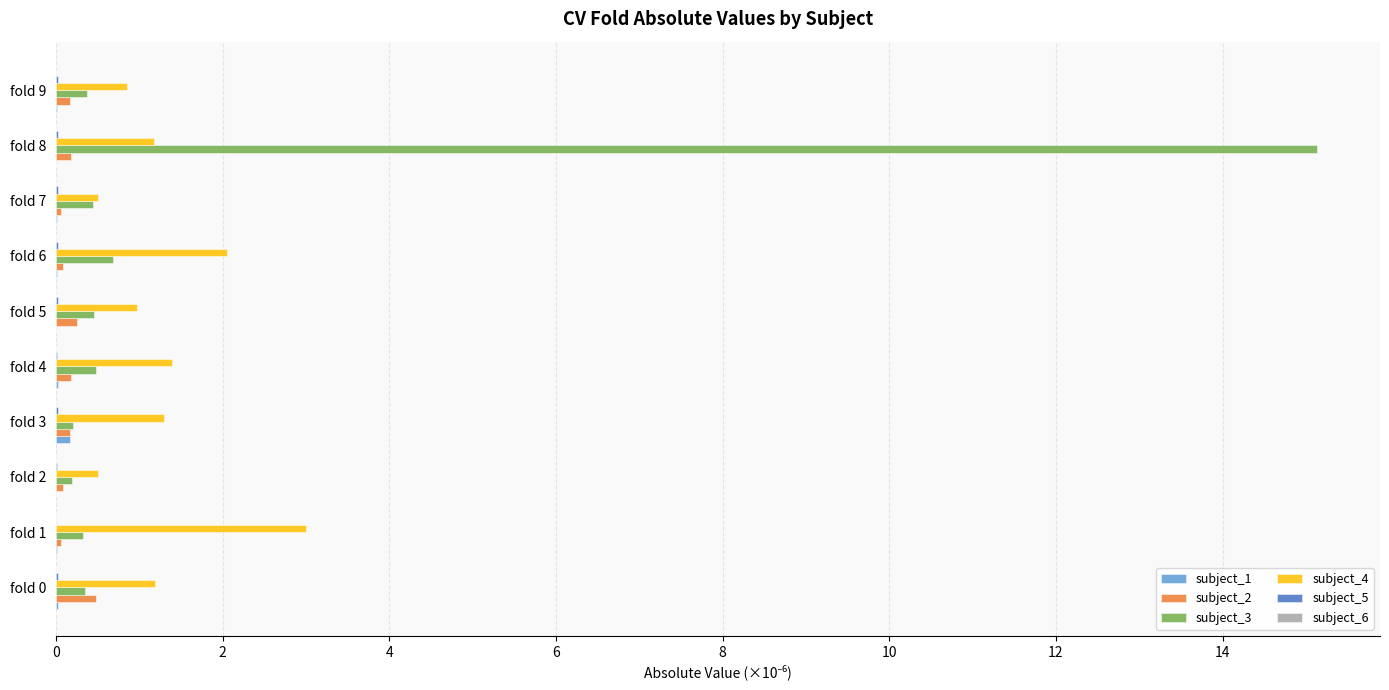

Which series has the largest range (max minus min)?

subject_3